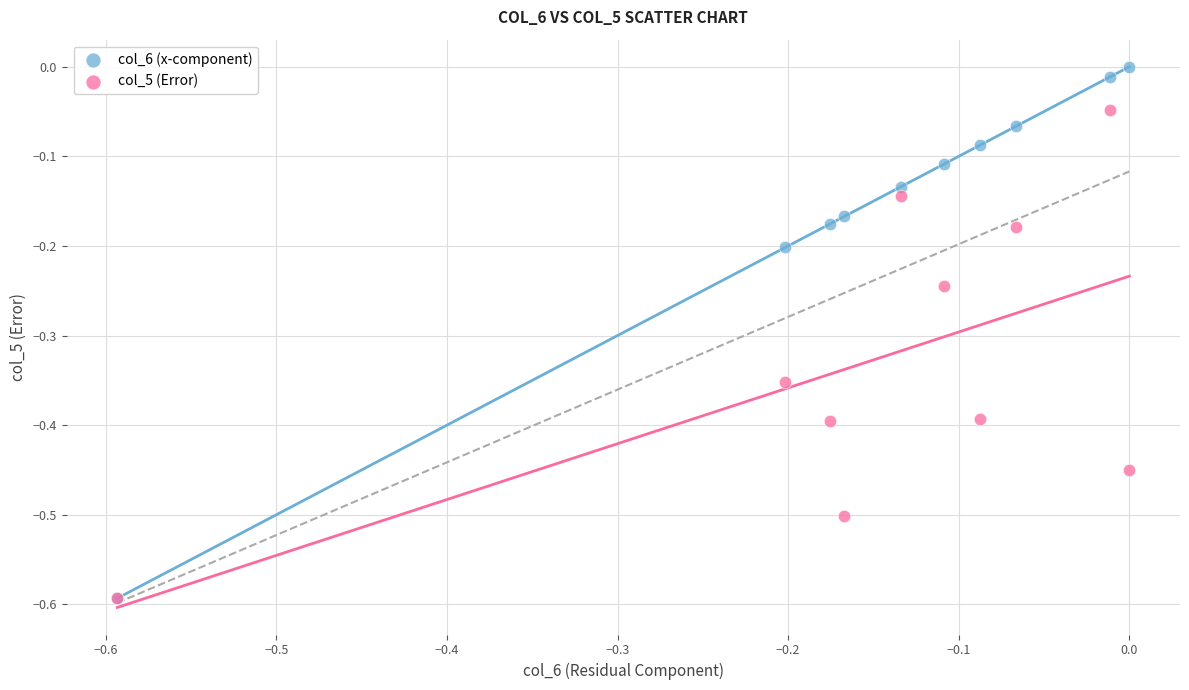

What are all the series names shown in the legend?

col_6 (x-component), col_5 (Error)